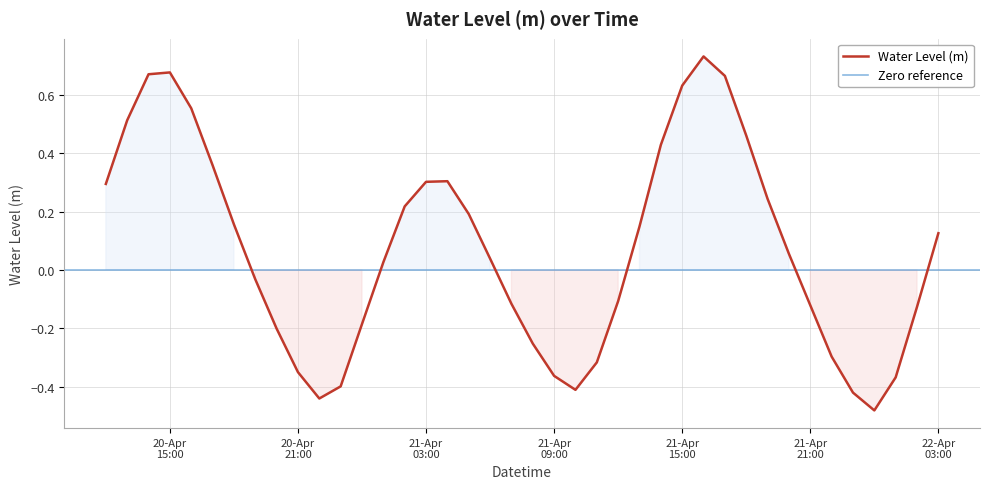

What is the change in value from 2025-04-21 03:00:00 to 2025-04-21 10:00:00?

-0.7